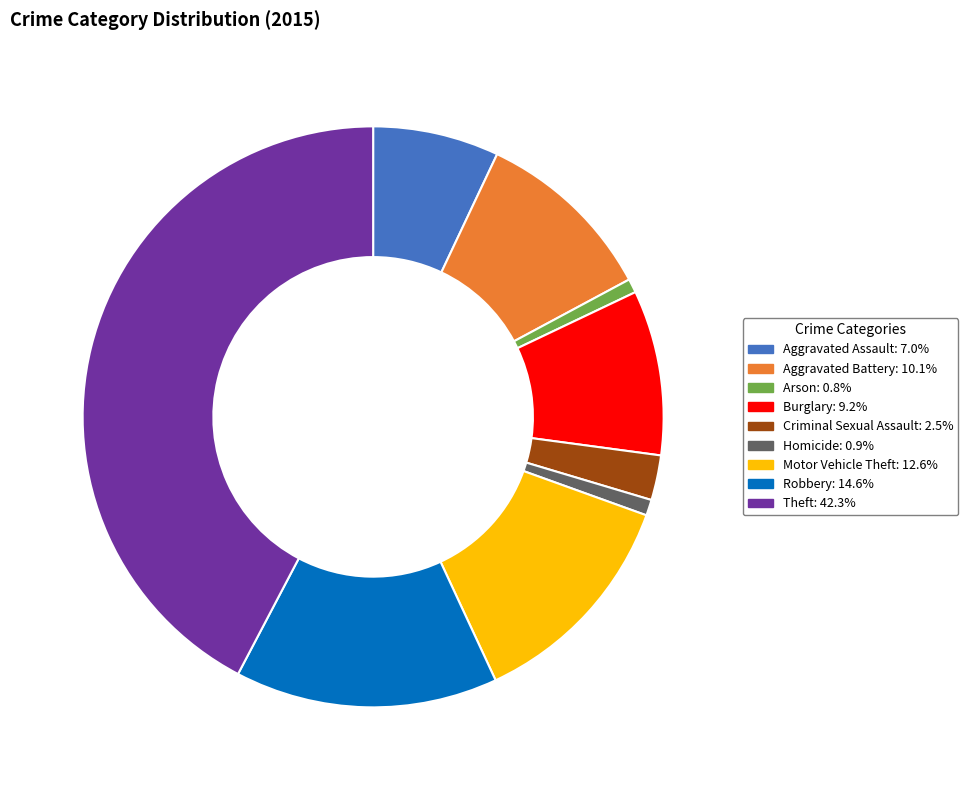

Is it true that Motor Vehicle Theft is 13% of the pie?

True